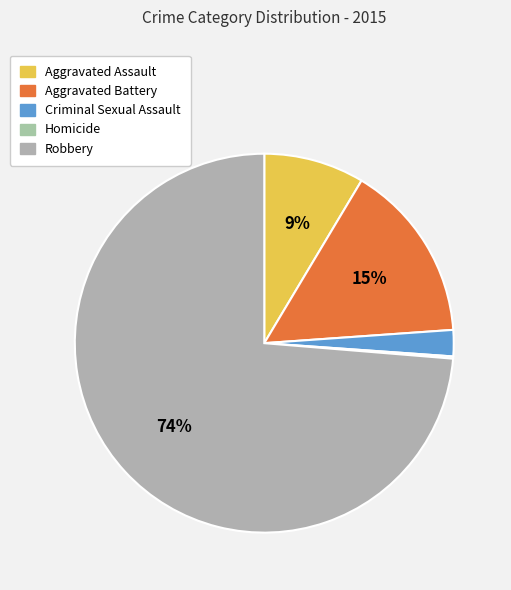

Combined, do Robbery and Aggravated Assault account for over 50%?

Yes